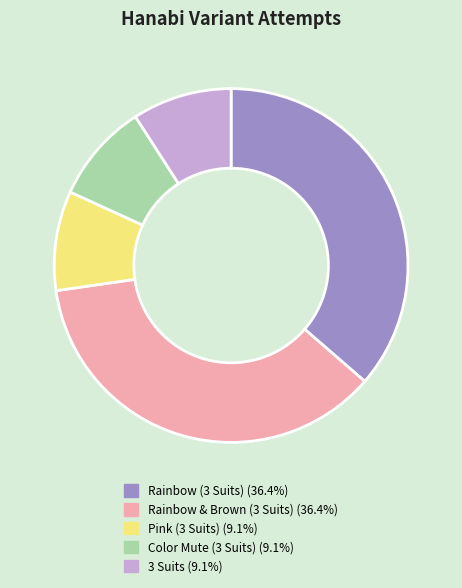

Between Rainbow (3 Suits) and Pink (3 Suits), which is larger?

Rainbow (3 Suits)